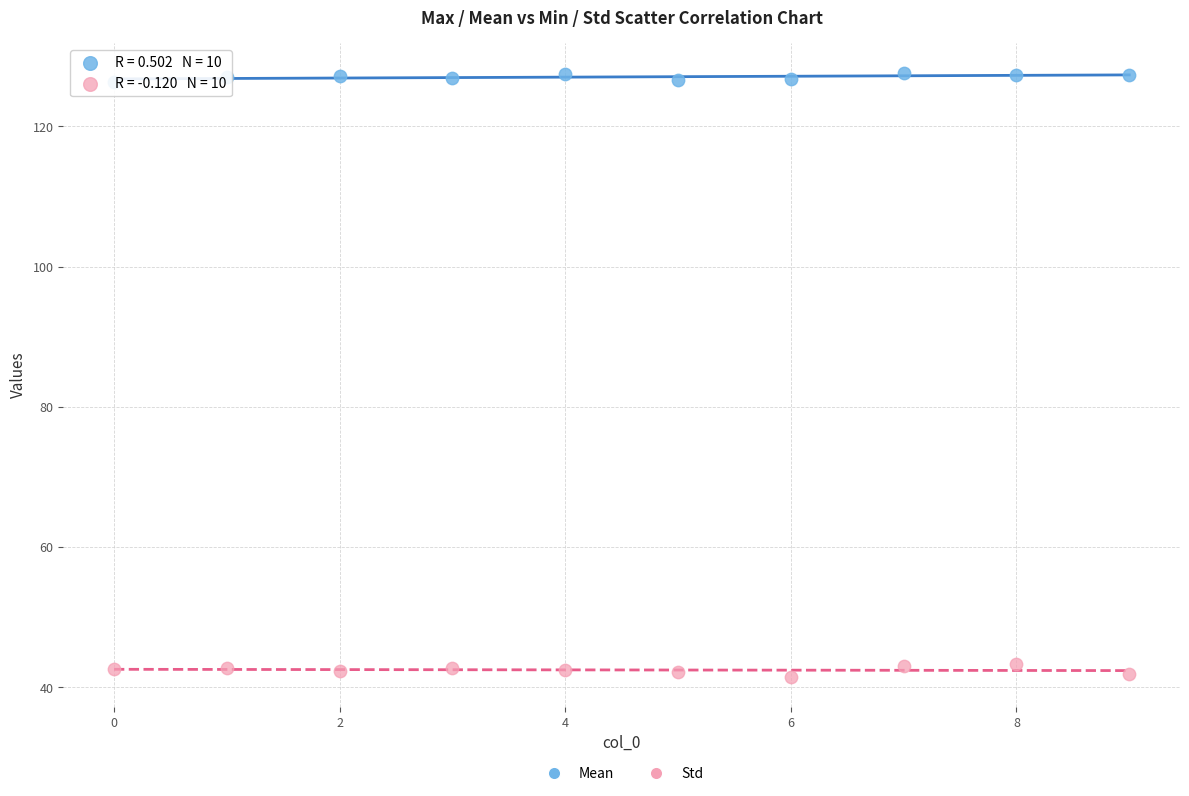

Which series contains the highest Y value?

Mean